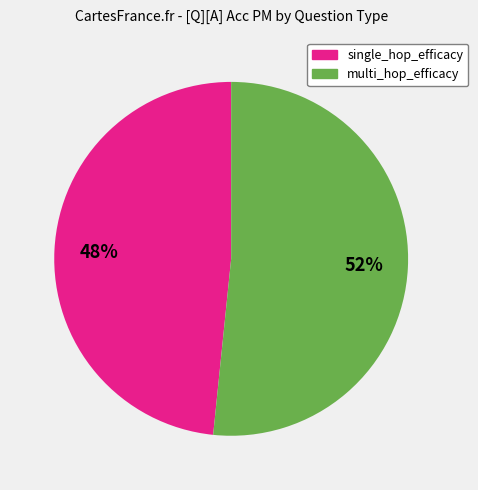

What is the smallest slice in the pie chart?

single_hop_efficacy